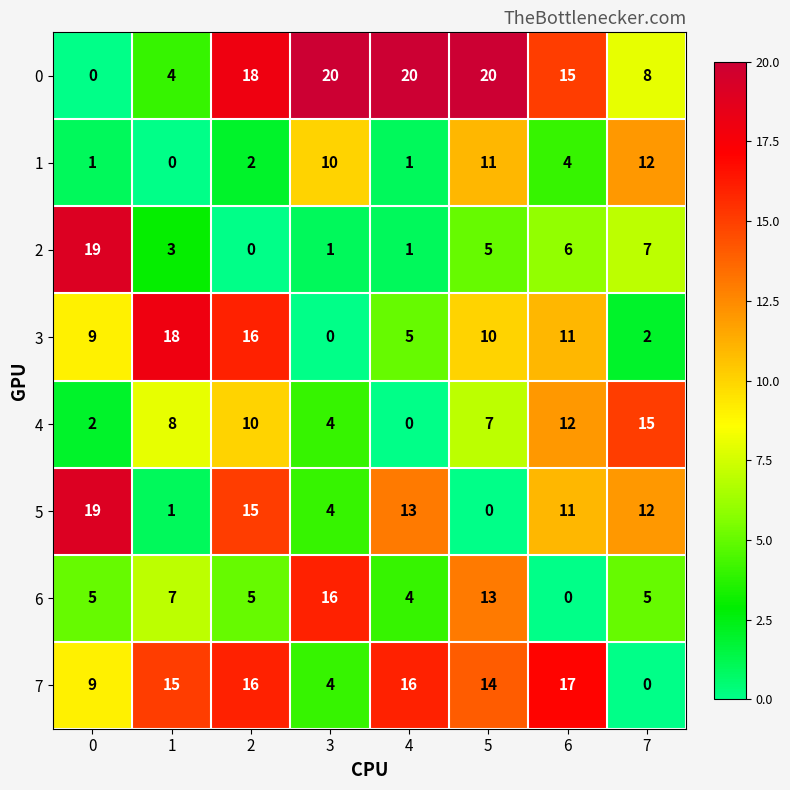

What is the total value across all series at 6?

76